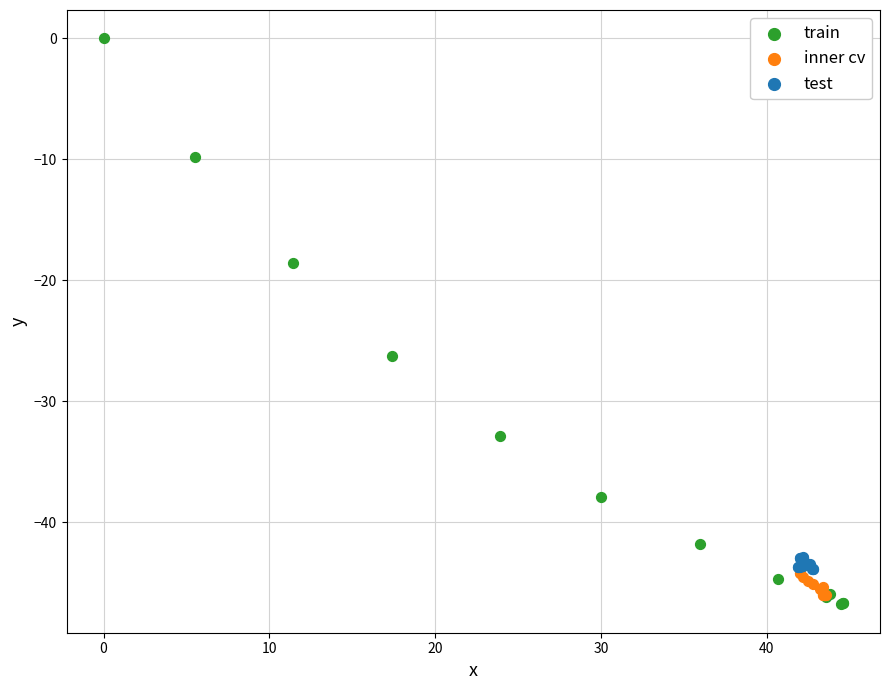

Which series has the widest spread of Y values?

train